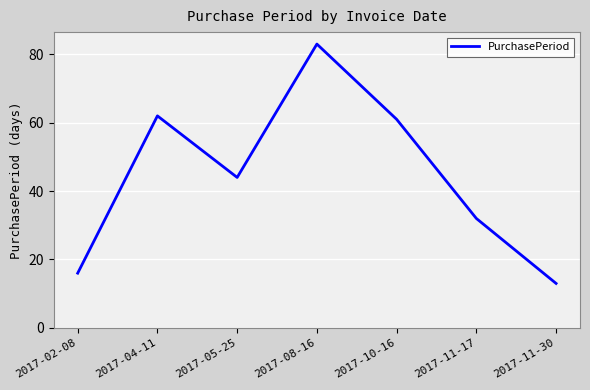

Where is the first local minimum?

2017-05-25